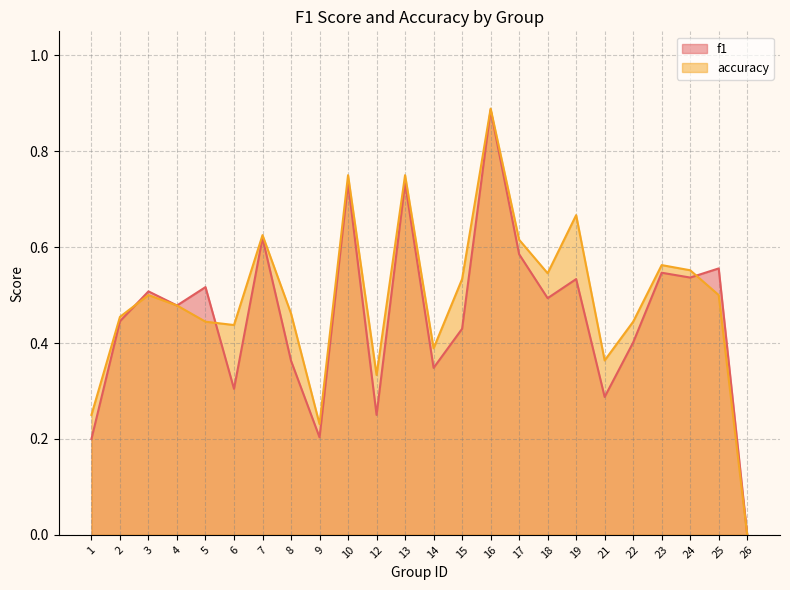

Between 14 and 24, which series saw the biggest shift?

f1